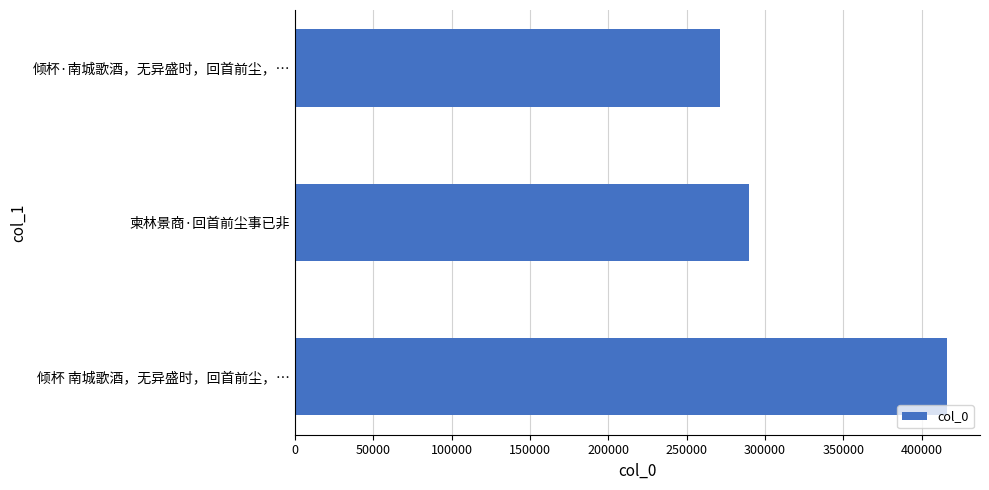

How many bars are there in total?

3